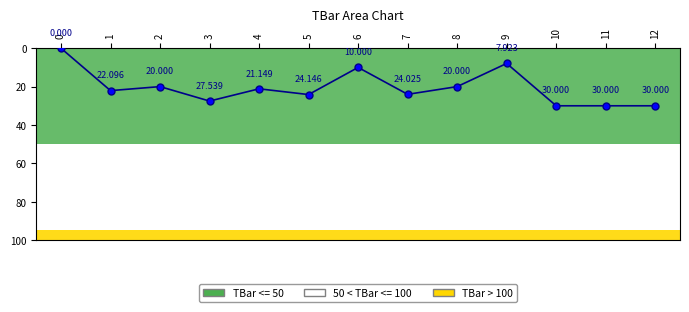

What is the change in value from 1 to 8?

-2.1